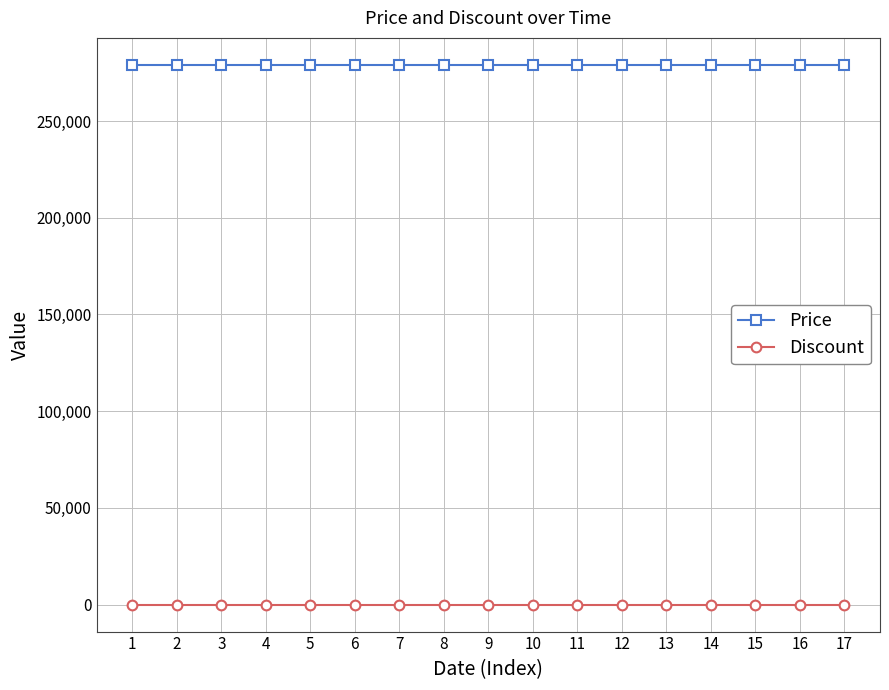

True or false: Price has a value of 123289 at 13.

False